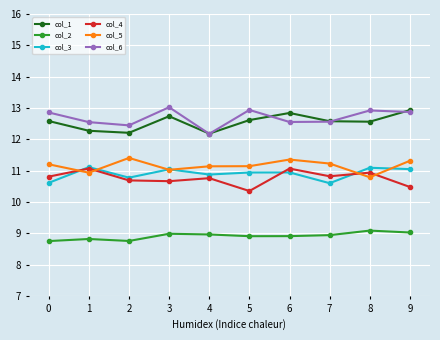

How many distinct data groups are displayed?

6